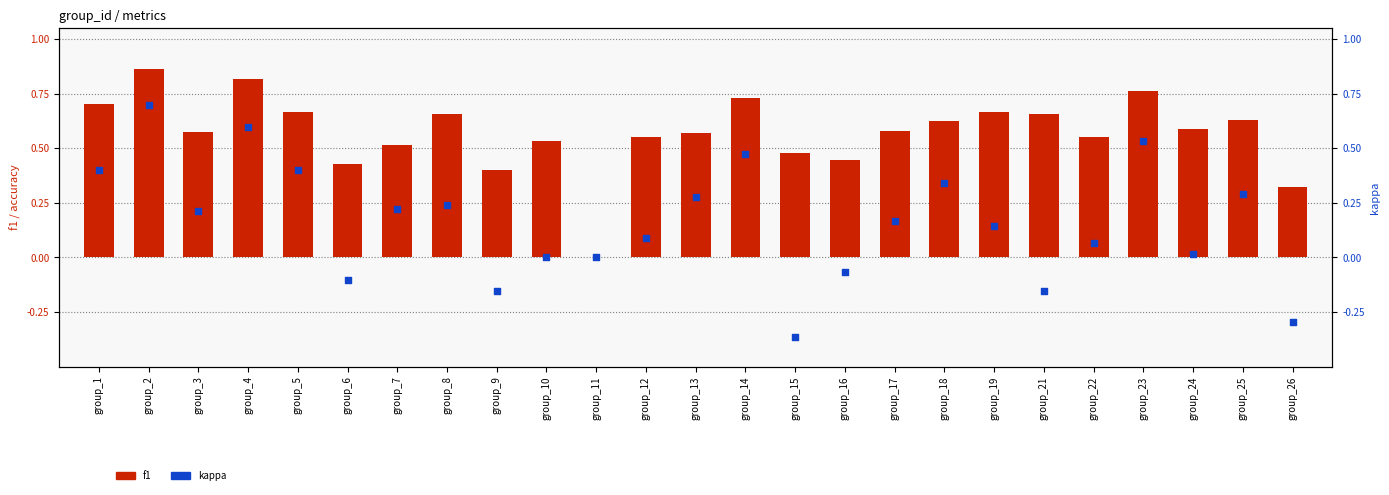

Is the value of accuracy at group_22 greater than the value of f1 at group_14?

No